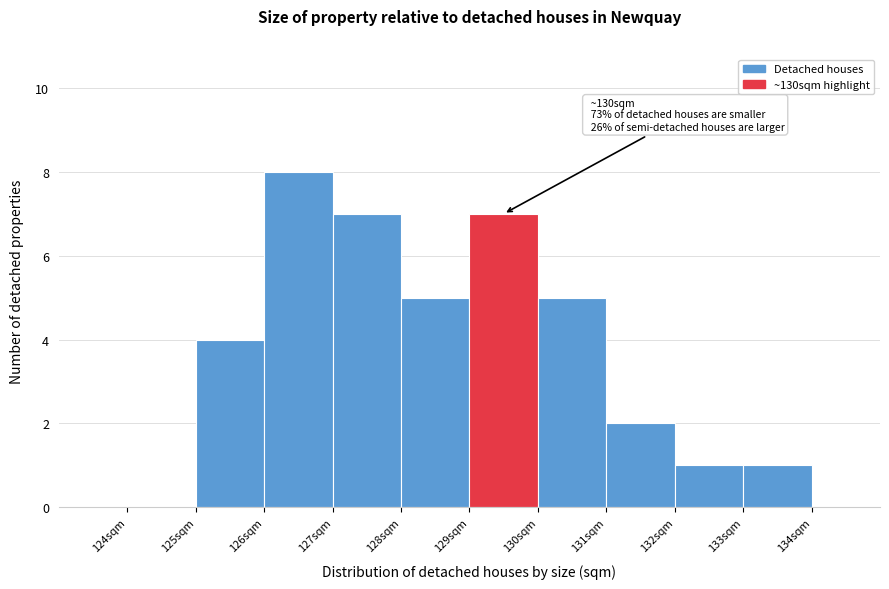

Which range on the x-axis has the tallest bar?

126 to 127